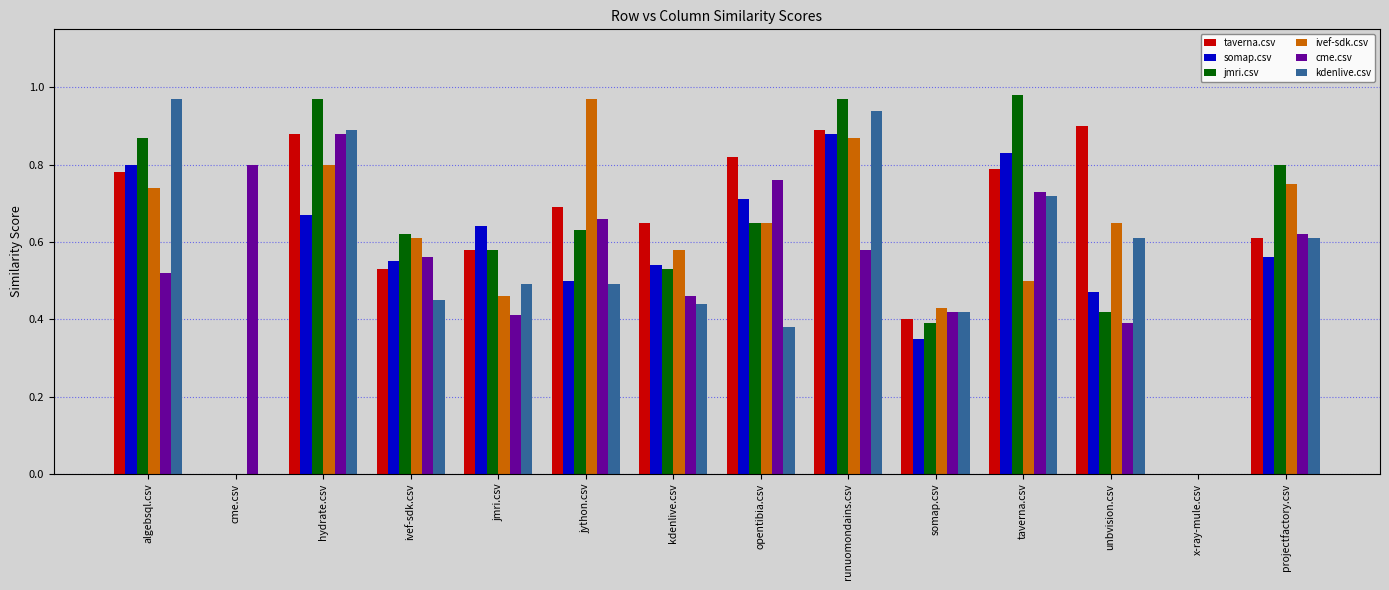

What is the total value across all series at unbvision.csv?

3.4